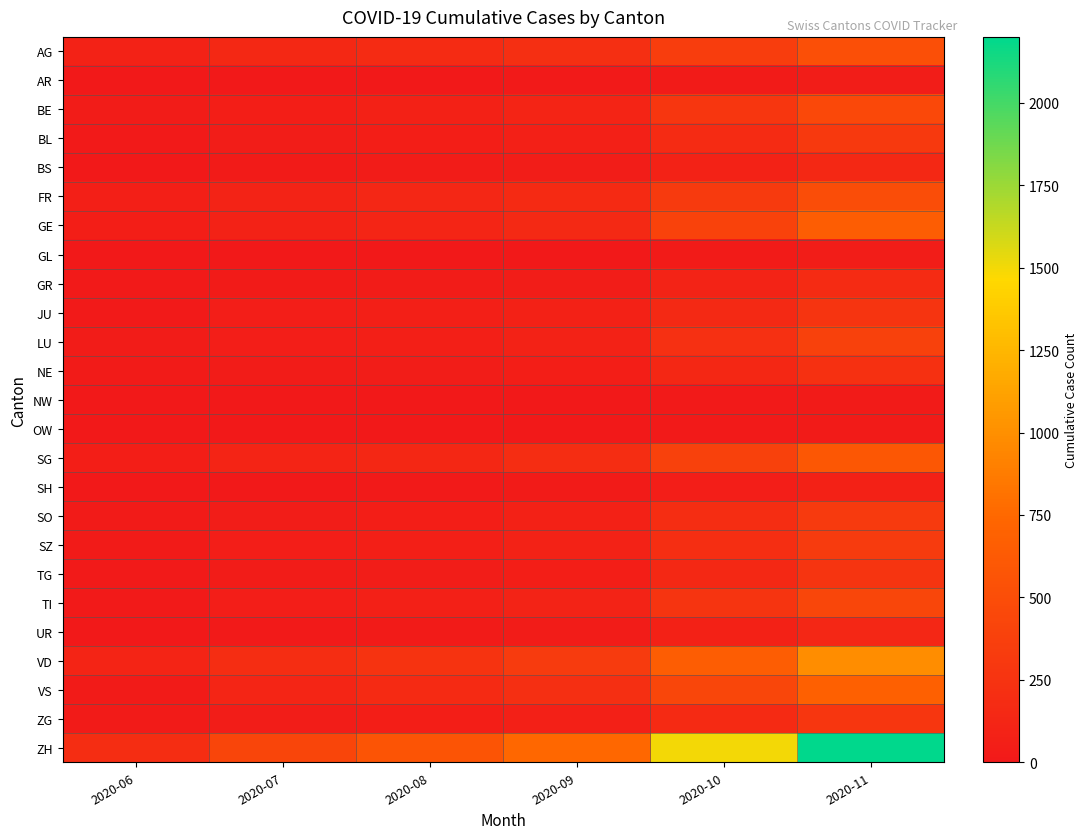

Reading left to right, extract all data points from this chart.

AG: 2020-06=88	2020-07=153	2020-08=180	2020-09=210	2020-10=350	2020-11=520
AR: 2020-06=3	2020-07=5	2020-08=8	2020-09=12	2020-10=25	2020-11=40
BE: 2020-06=27	2020-07=59	2020-08=80	2020-09=110	2020-10=280	2020-11=450
BL: 2020-06=17	2020-07=38	2020-08=55	2020-09=70	2020-10=180	2020-11=310
BS: 2020-06=7	2020-07=21	2020-08=30	2020-09=40	2020-10=90	2020-11=150
FR: 2020-06=61	2020-07=100	2020-08=130	2020-09=170	2020-10=320	2020-11=500
GE: 2020-06=56	2020-07=92	2020-08=120	2020-09=160	2020-10=400	2020-11=650
GL: 2020-06=1	2020-07=3	2020-08=5	2020-09=8	2020-10=20	2020-11=35
GR: 2020-06=9	2020-07=18	2020-08=28	2020-09=40	2020-10=100	2020-11=180
JU: 2020-06=12	2020-07=47	2020-08=65	2020-09=85	2020-10=160	2020-11=260
LU: 2020-06=27	2020-07=46	2020-08=65	2020-09=90	2020-10=220	2020-11=380
NE: 2020-06=23	2020-07=29	2020-08=40	2020-09=55	2020-10=140	2020-11=230
NW: 2020-06=0	2020-07=1	2020-08=2	2020-09=4	2020-10=12	2020-11=22
OW: 2020-06=1	2020-07=2	2020-08=3	2020-09=5	2020-10=14	2020-11=24
SG: 2020-06=54	2020-07=104	2020-08=140	2020-09=190	2020-10=380	2020-11=600
SH: 2020-06=5	2020-07=8	2020-08=12	2020-09=18	2020-10=45	2020-11=80
SO: 2020-06=19	2020-07=41	2020-08=58	2020-09=78	2020-10=190	2020-11=320
SZ: 2020-06=21	2020-07=49	2020-08=68	2020-09=90	2020-10=200	2020-11=330
TG: 2020-06=15	2020-07=27	2020-08=40	2020-09=55	2020-10=150	2020-11=260
TI: 2020-06=14	2020-07=50	2020-08=72	2020-09=98	2020-10=260	2020-11=430
UR: 2020-06=4	2020-07=16	2020-08=24	2020-09=34	2020-10=80	2020-11=130
VD: 2020-06=105	2020-07=195	2020-08=255	2020-09=330	2020-10=650	2020-11=980
VS: 2020-06=23	2020-07=120	2020-08=165	2020-09=210	2020-10=430	2020-11=680
ZG: 2020-06=19	2020-07=41	2020-08=58	2020-09=76	2020-10=170	2020-11=280
ZH: 2020-06=190	2020-07=424	2020-08=570	2020-09=740	2020-10=1500	2020-11=2200